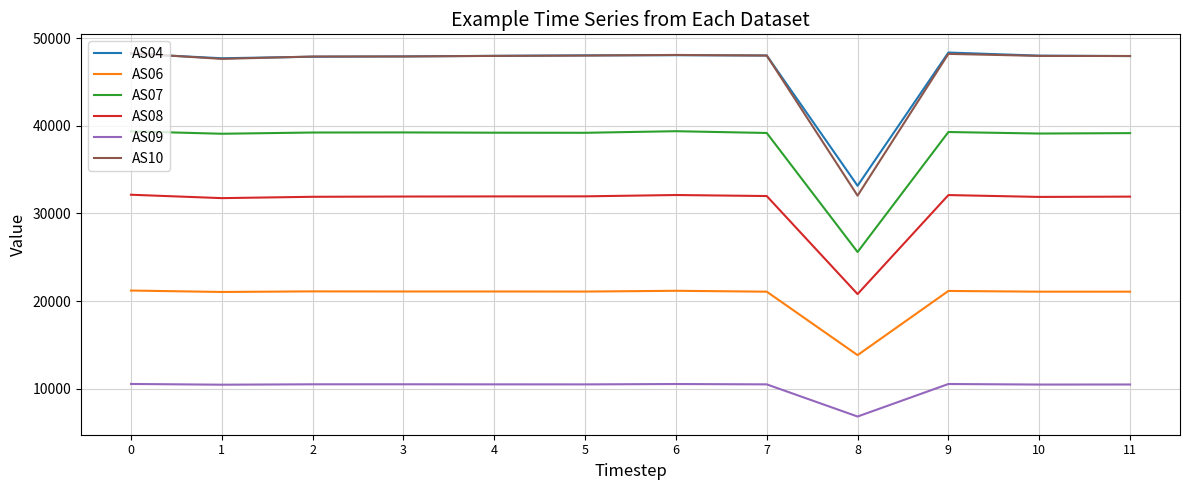

What is the average value of the AS10 series?

46669